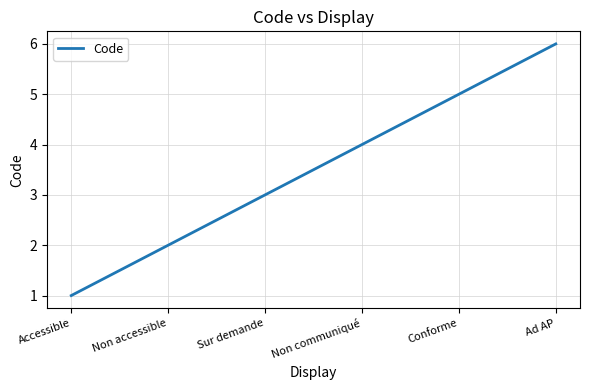

Reading left to right, list all the values displayed in this chart.

1	2	3	4	5	6